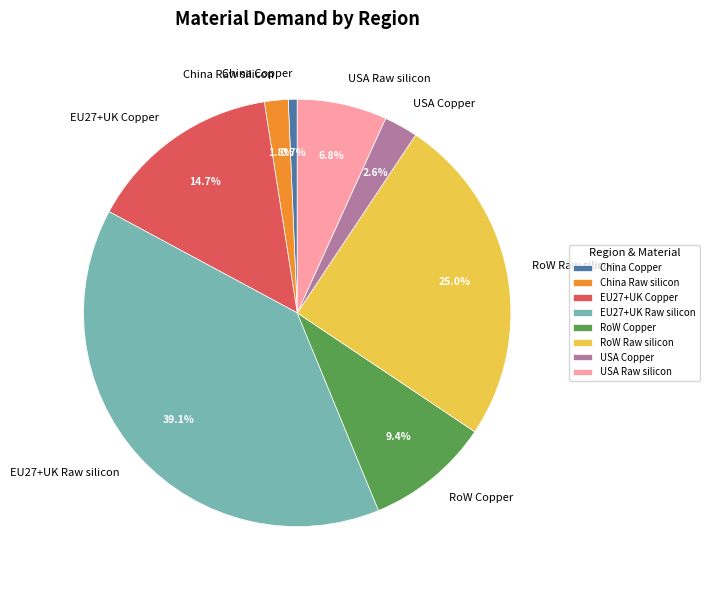

Count the number of slices in the pie.

8